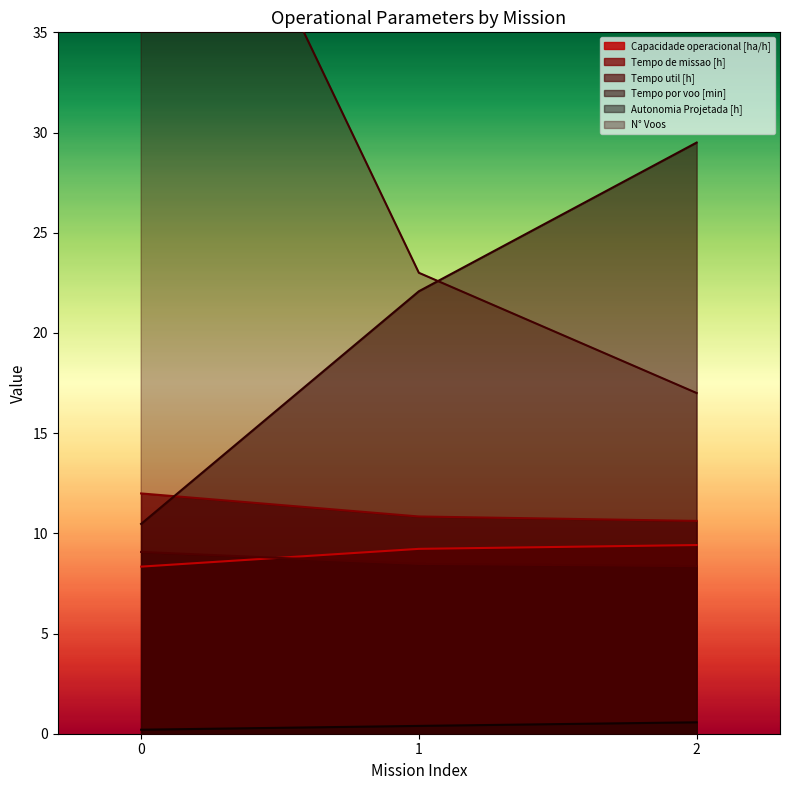

At which label does Capacidade operacional [ha/h] first exceed 9?

1